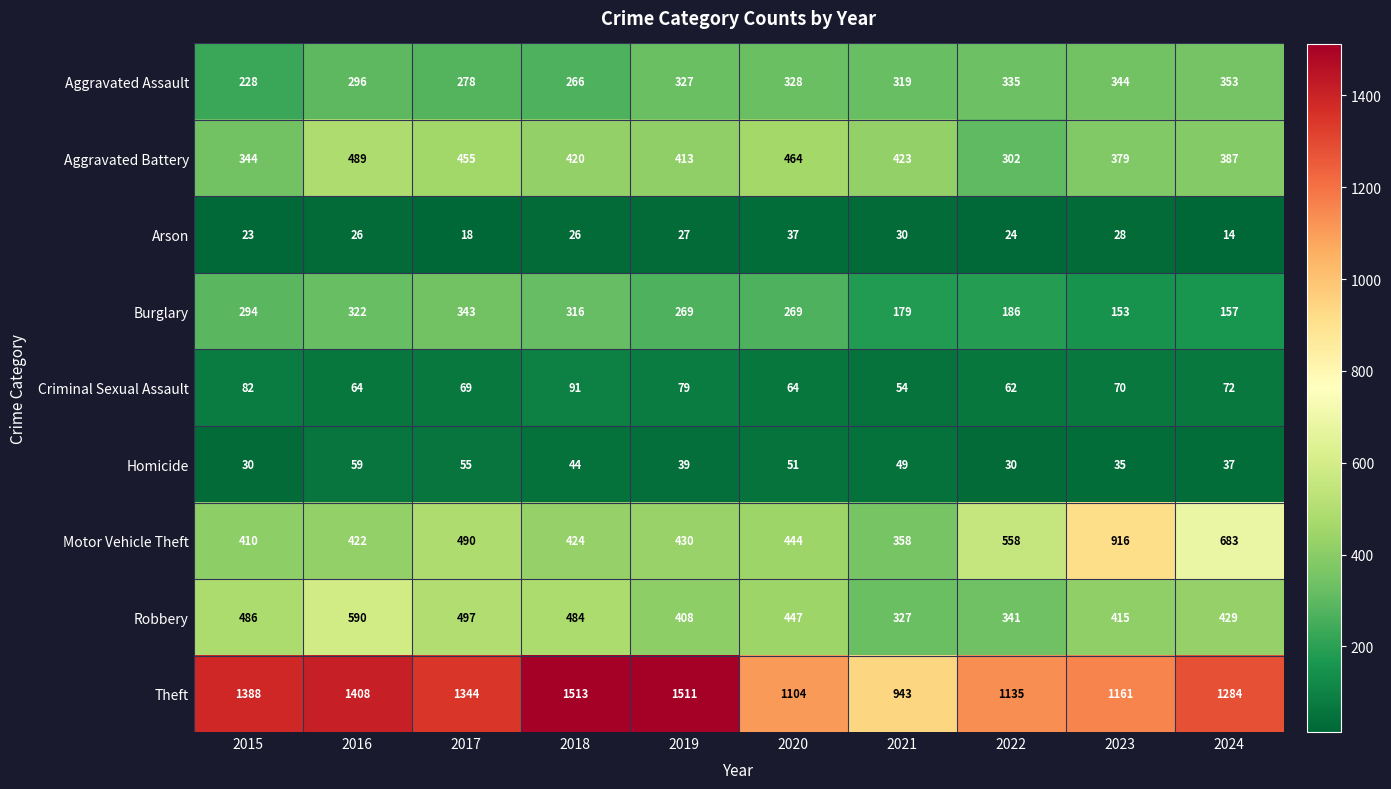

The value of Arson at 2015 is 11. True or false?

False